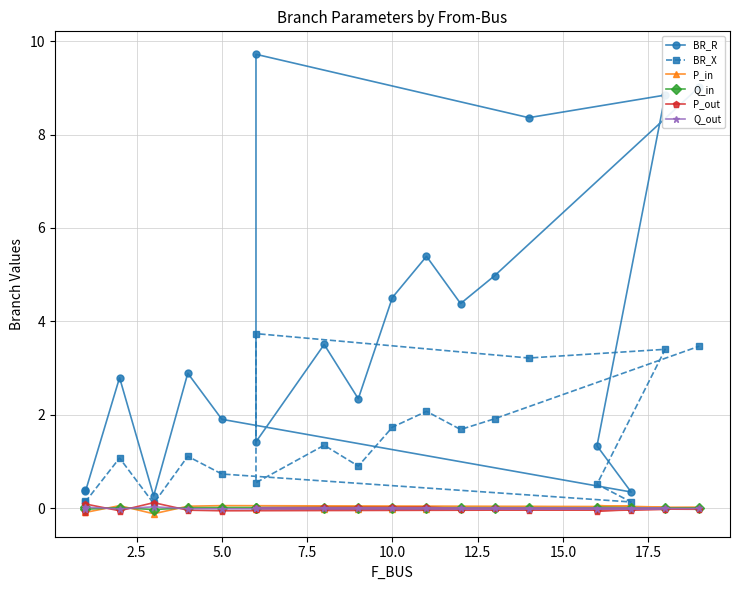

Count the number of data series in this chart.

6